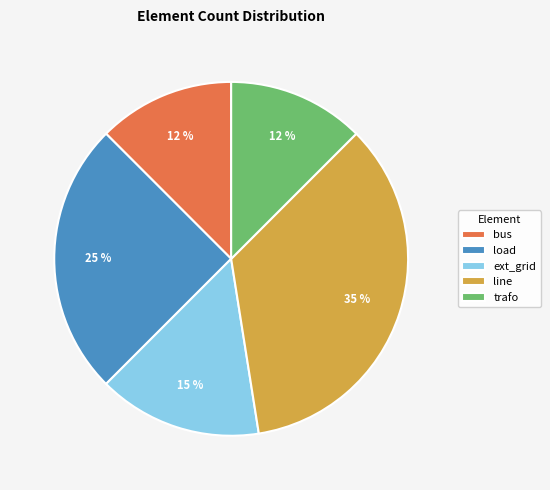

What is the largest slice in the pie chart?

line